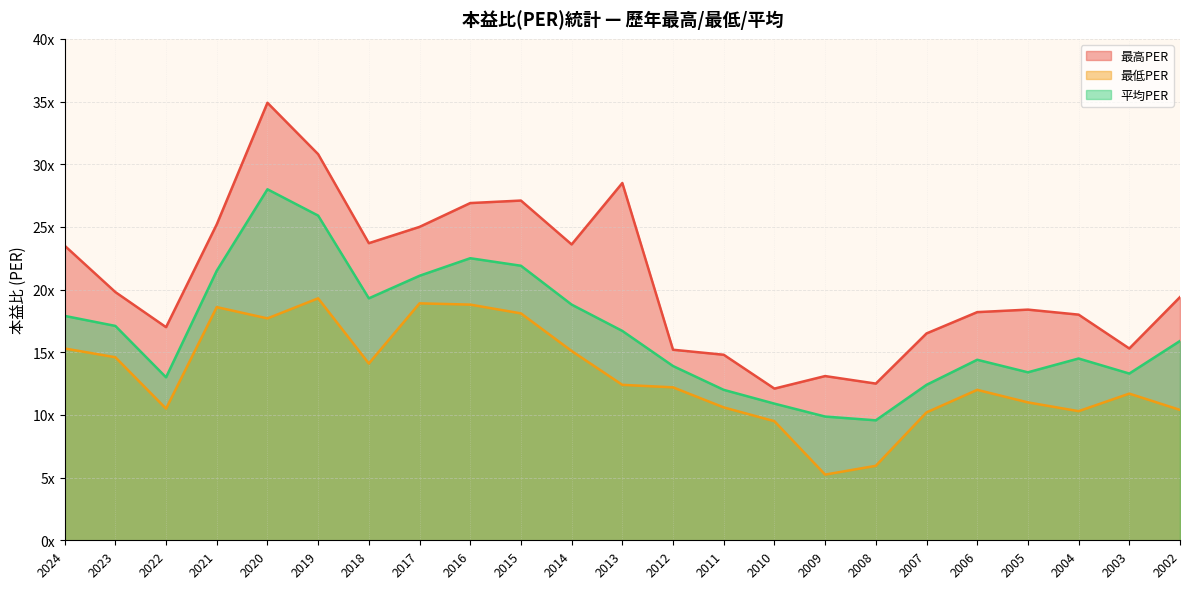

What is the difference between the second highest and minimum values in the 最低PER series?

13.7